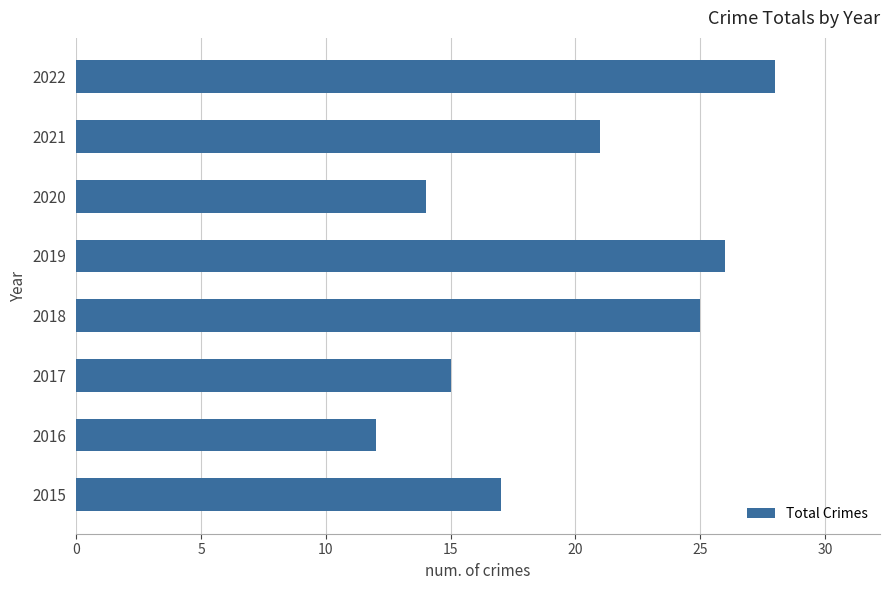

At which category does the chart reach its peak across all series?

2022